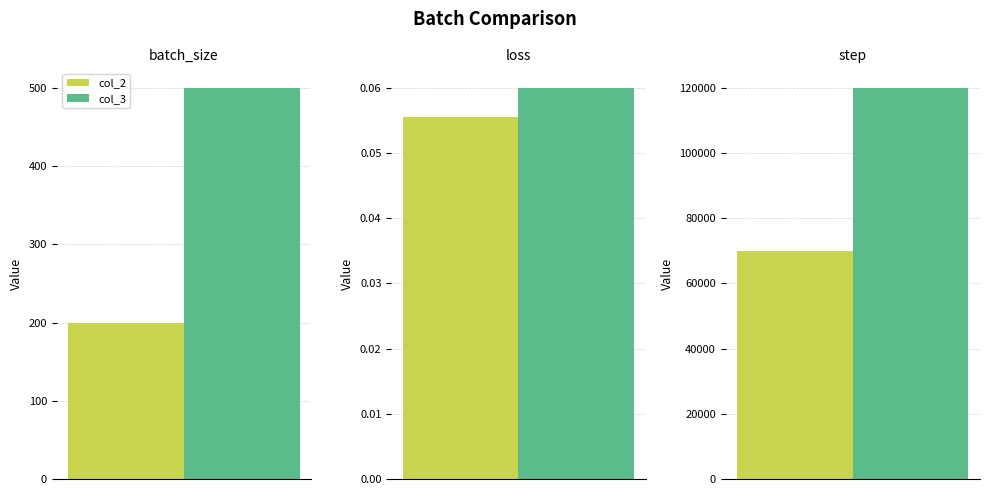

How many data points does each series have?

3